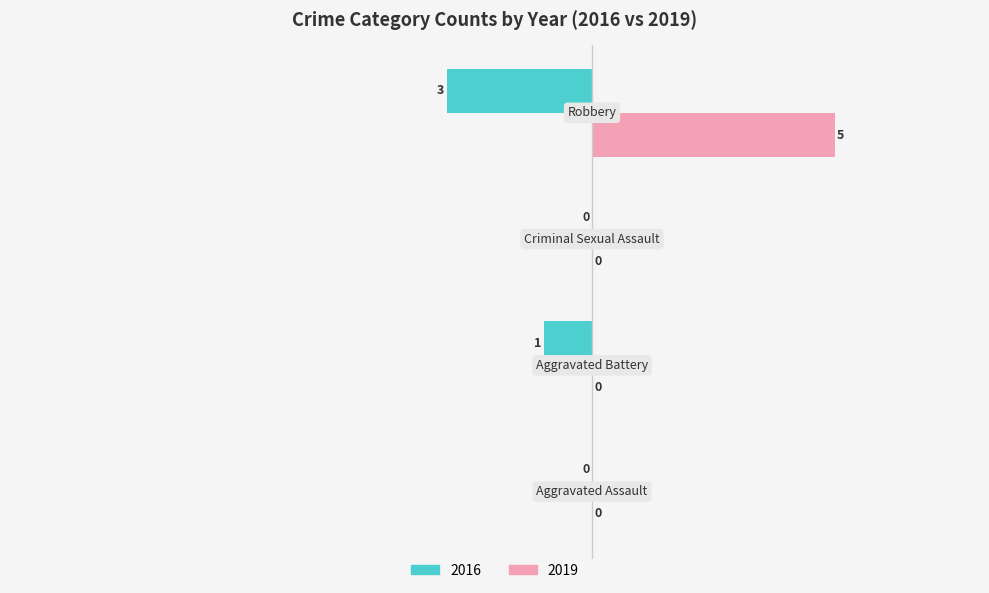

What is the maximum value shown in the chart?

5